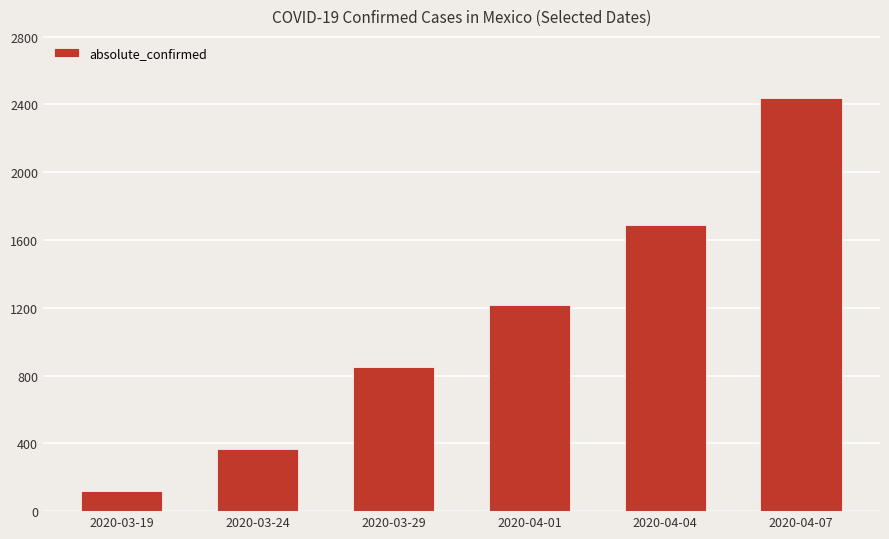

Is it true that the value at 2020-04-07 is 2439?

True